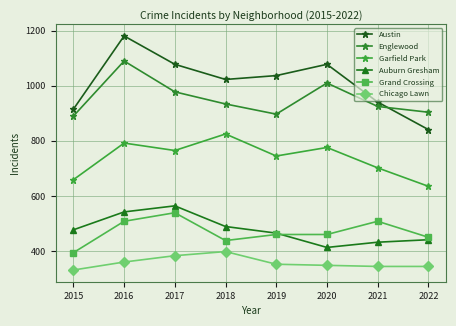

What are all the series names shown in the legend?

Austin, Englewood, Garfield Park, Auburn Gresham, Grand Crossing, Chicago Lawn